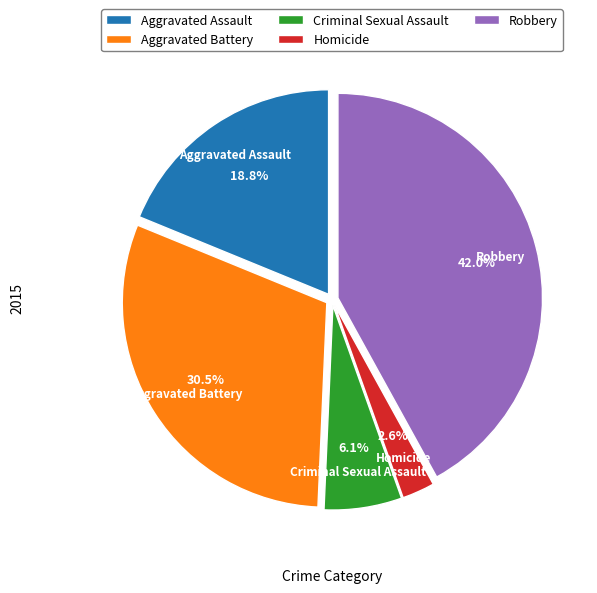

What percentage do Homicide and Aggravated Battery together represent?

33.1%